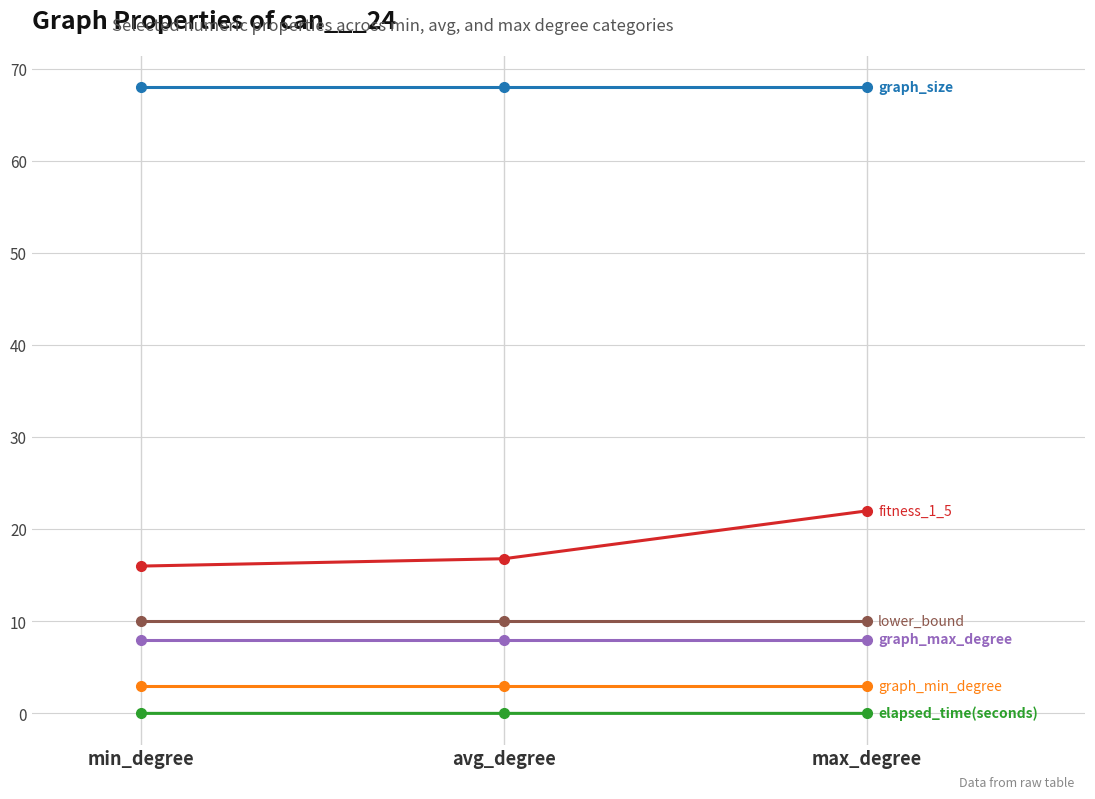

What is the greatest value displayed?

68.0